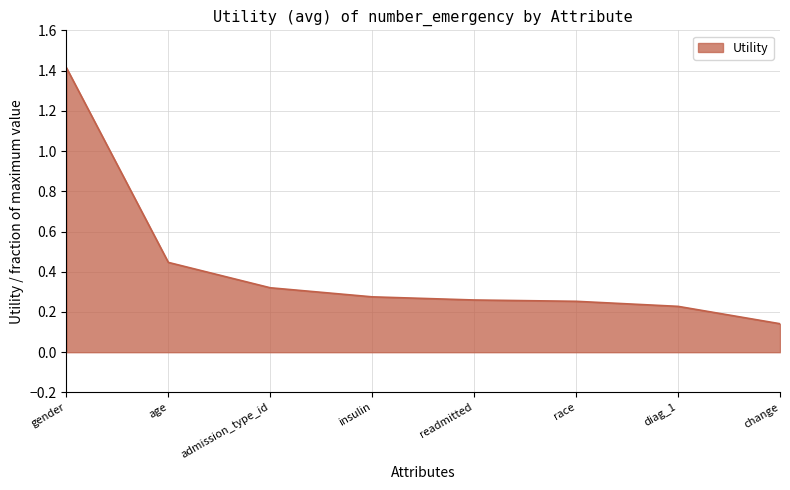

Count the values in the range 0 to 1.

7